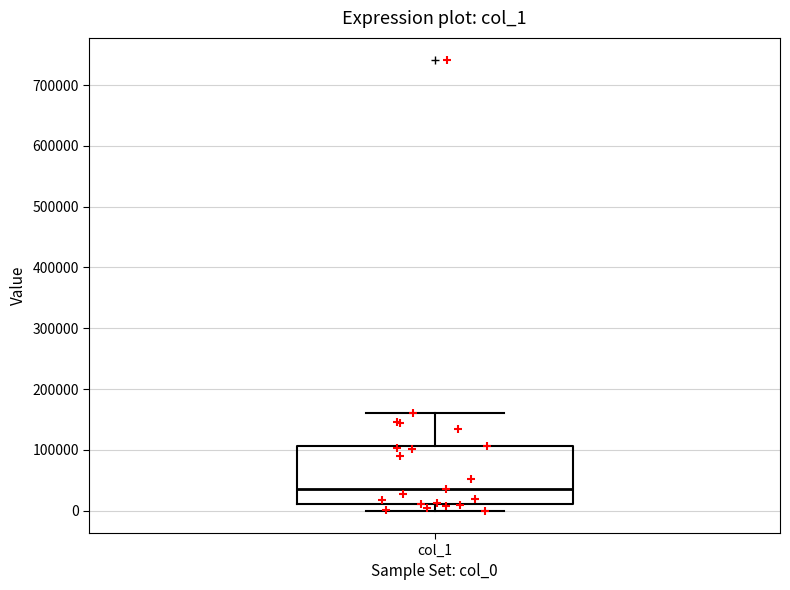

Where is the lower edge of the box for col_1 on the y-axis? The values are not printed on the chart, so give them approximately, as read against the axis.

10000